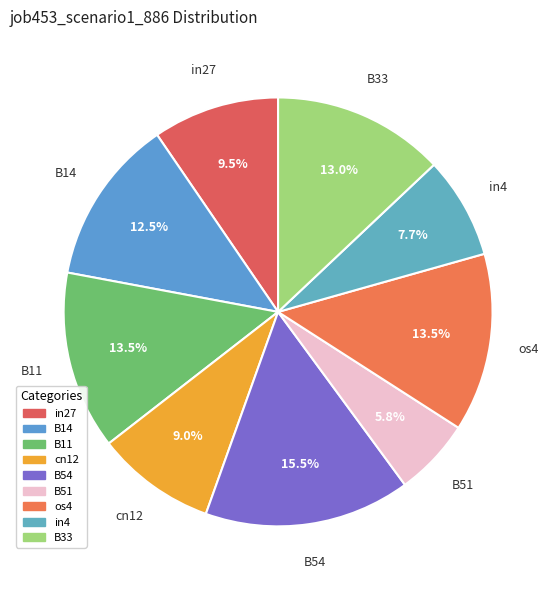

What is the smallest slice in the pie chart?

B51